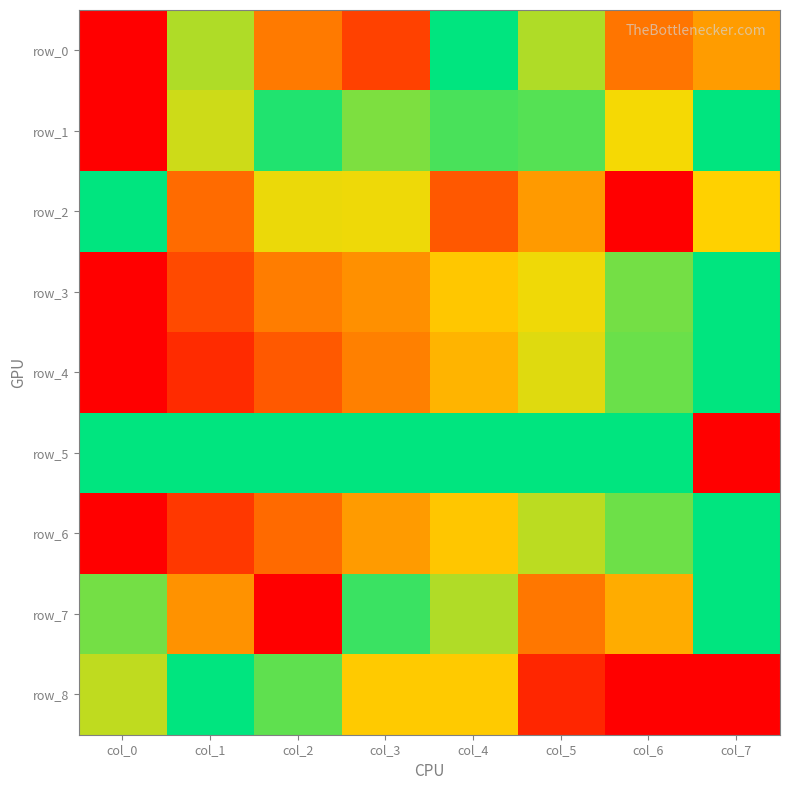

Which series changed the most between col_4 and col_6?

row_8